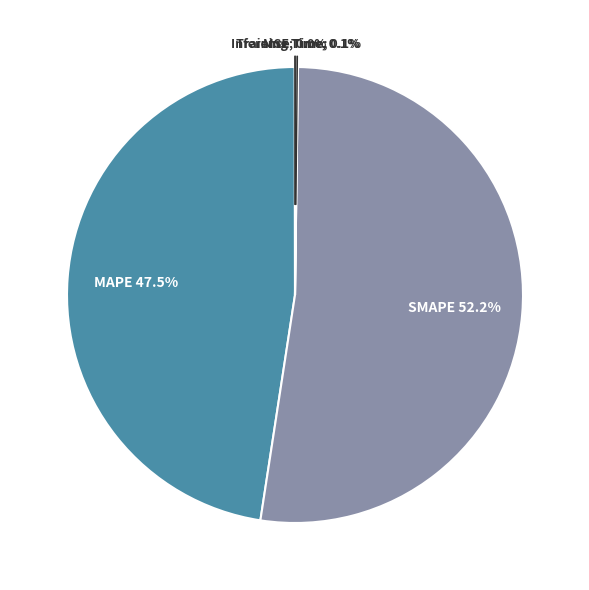

Does any single category account for the majority?

Yes